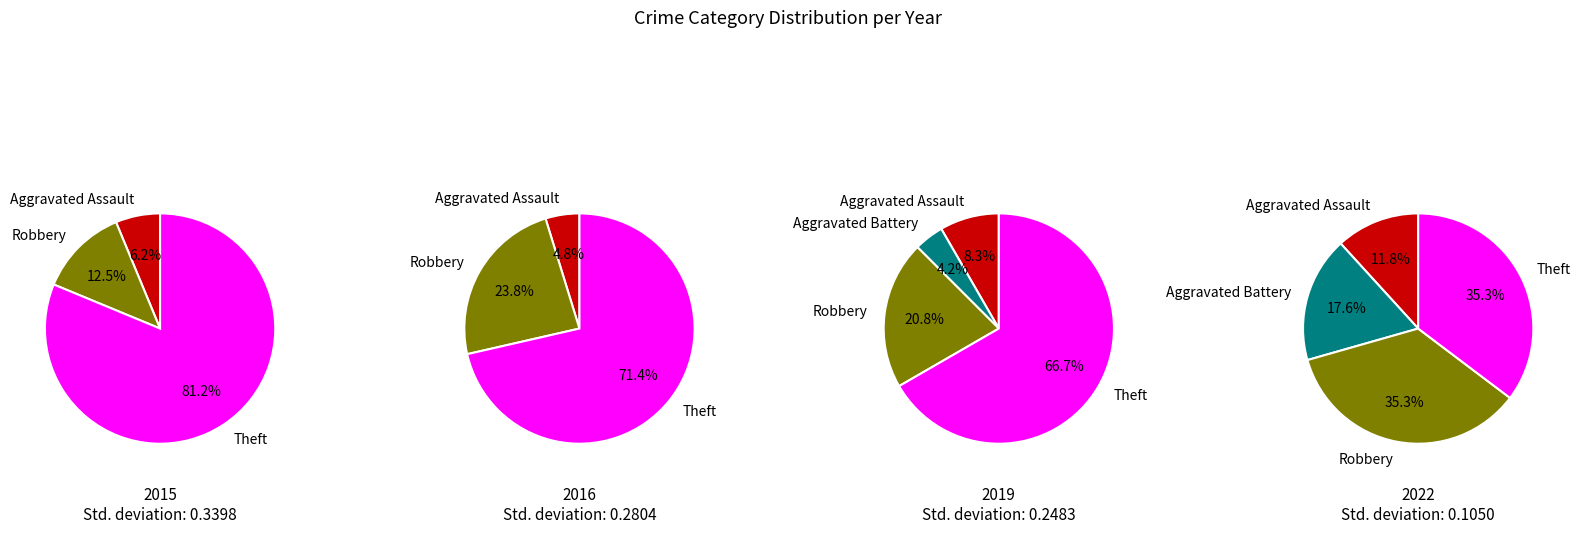

Combined, do 6 and 2 account for over 50%?

No